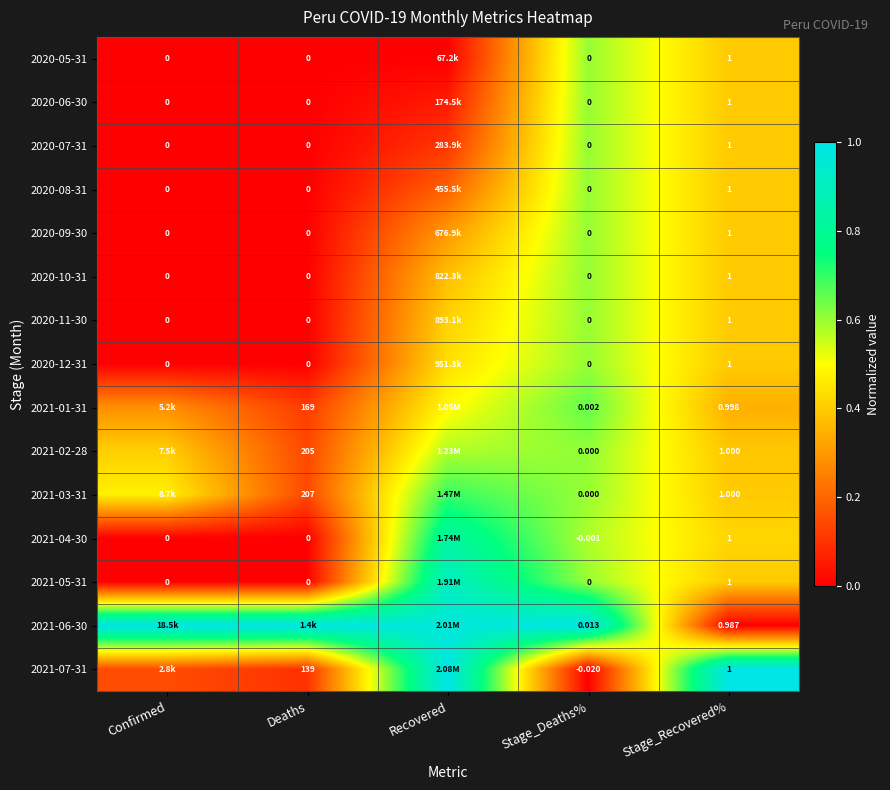

Is the value of 2021-04-30 at Stage_Recovered% greater than the value of 2021-01-31 at Stage_Recovered%?

Yes